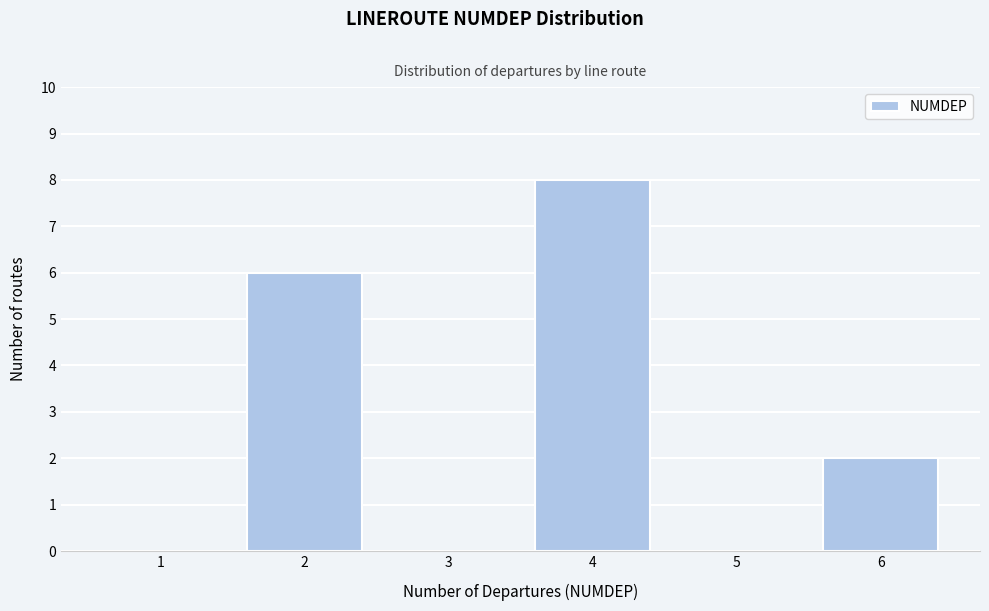

Reading left to right, list all the values displayed in this chart.

1=0	2=6	3=0	4=8	5=0	6=2